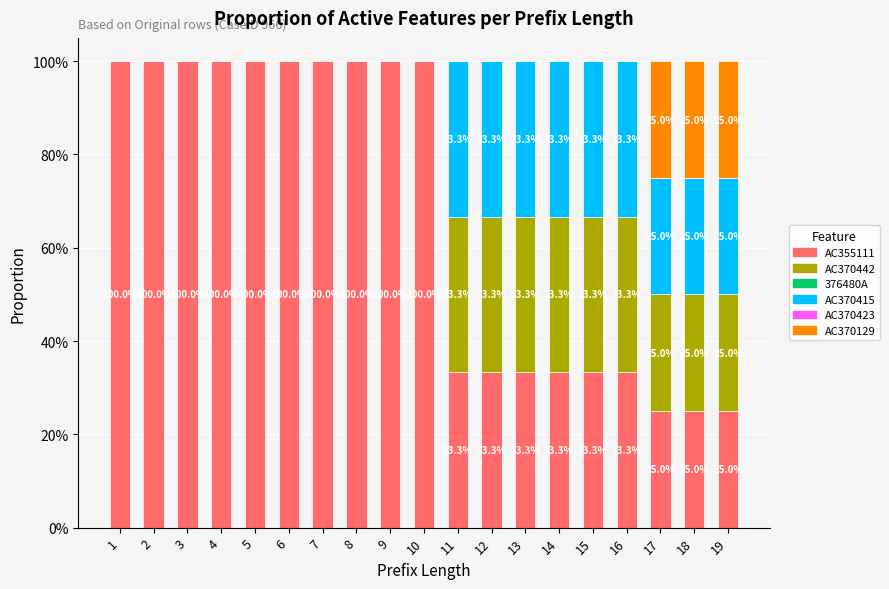

What is the average value of the AC355111 series?

0.7